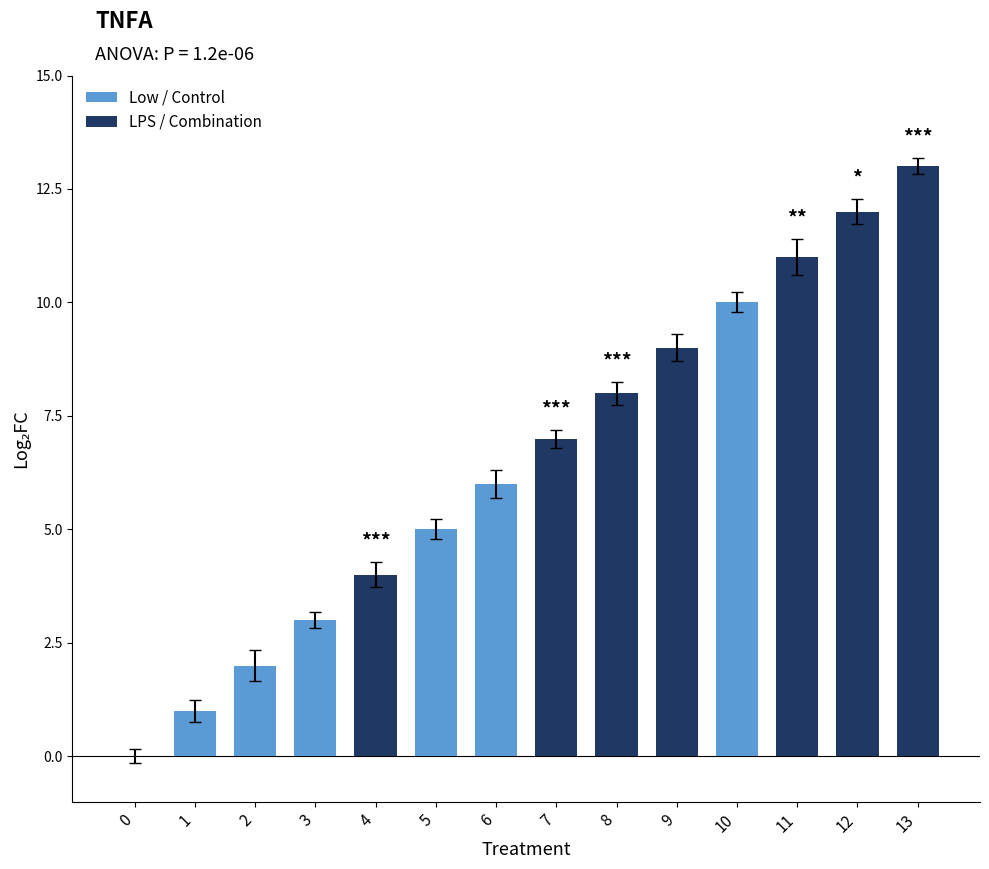

The chart shows a value of 0.0 at 0. True or false?

False